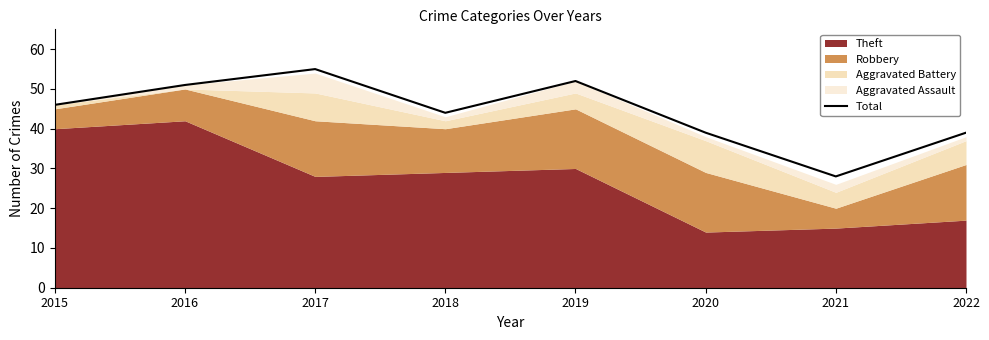

At which category does the data reach its first local peak?

2017